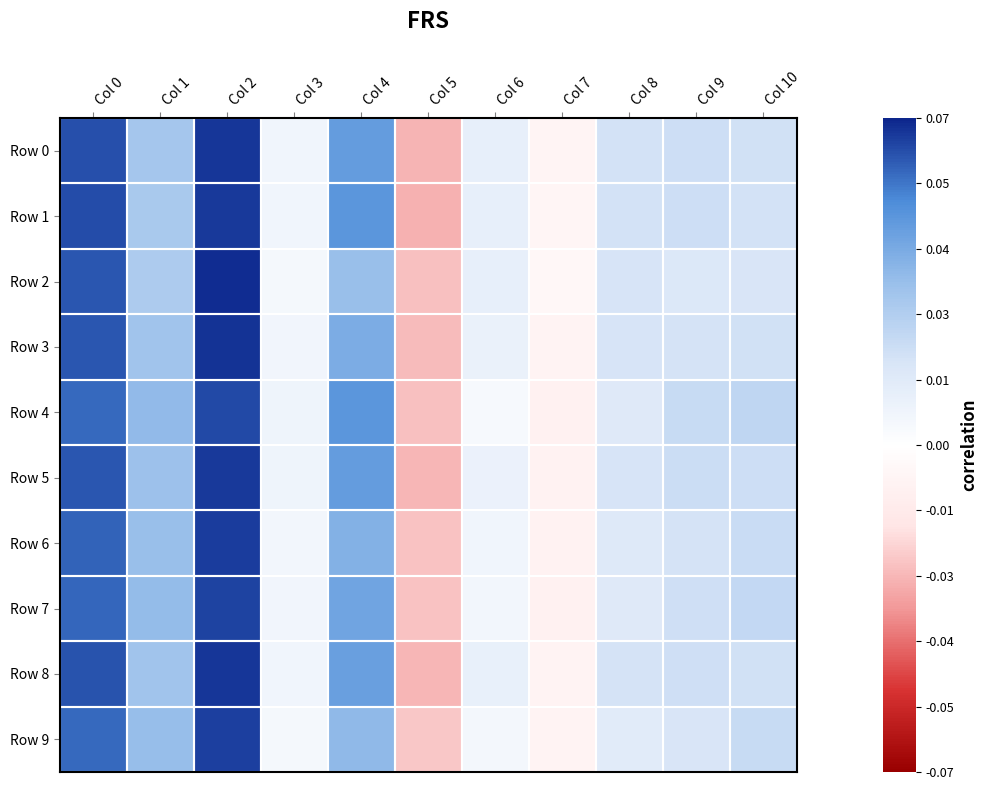

Between Col 10 and Col 7, which is larger?

Col 10